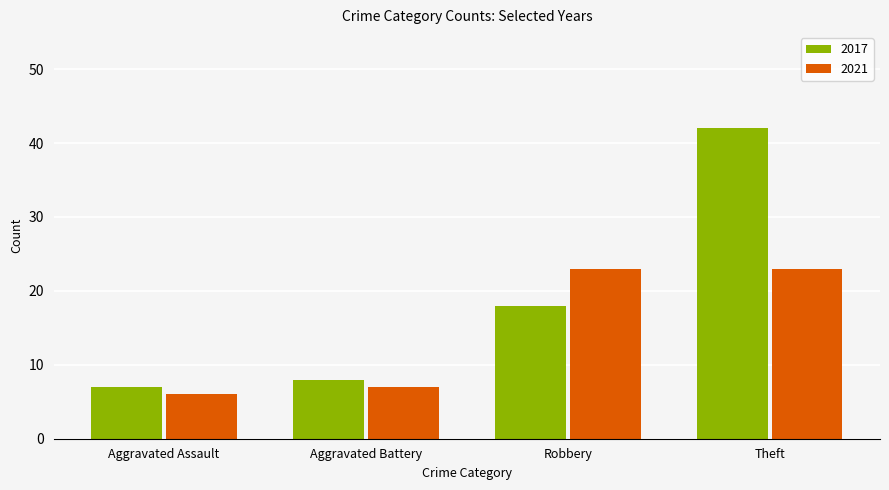

How many bars are there in total?

8